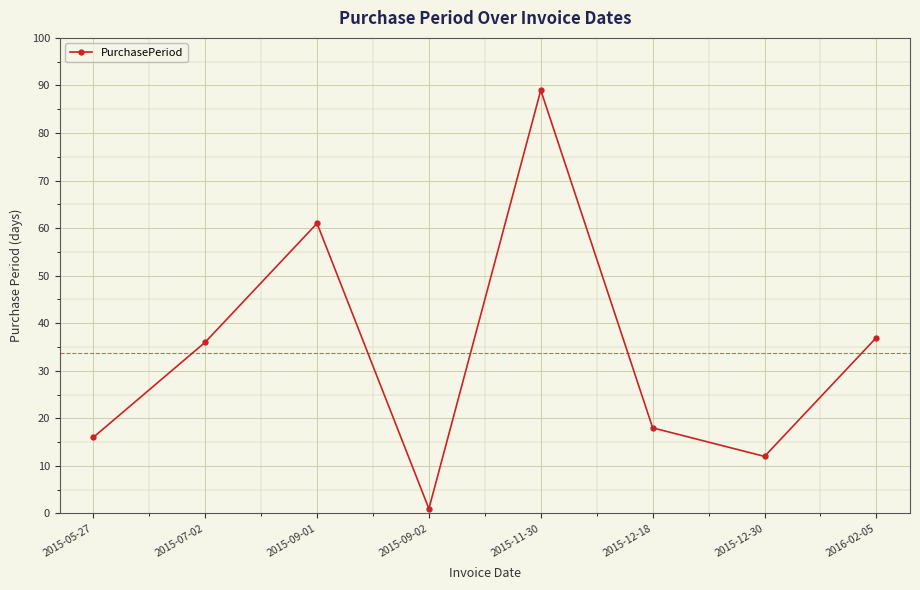

Reading left to right, extract all data points from this chart.

2015-05-27=16	2015-07-02=36	2015-09-01=61	2015-09-02=1	2015-11-30=89	2015-12-18=18	2015-12-30=12	2016-02-05=37